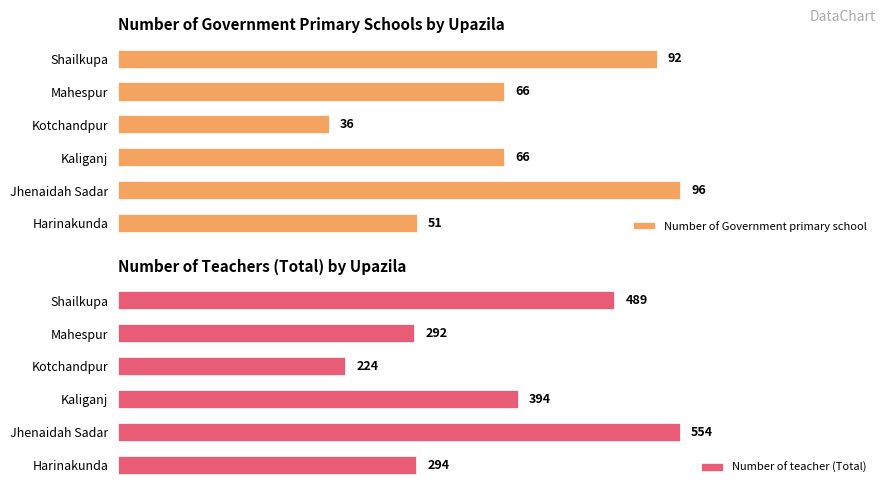

At which label is Number of teacher (Total) closest to 389?

Kaliganj